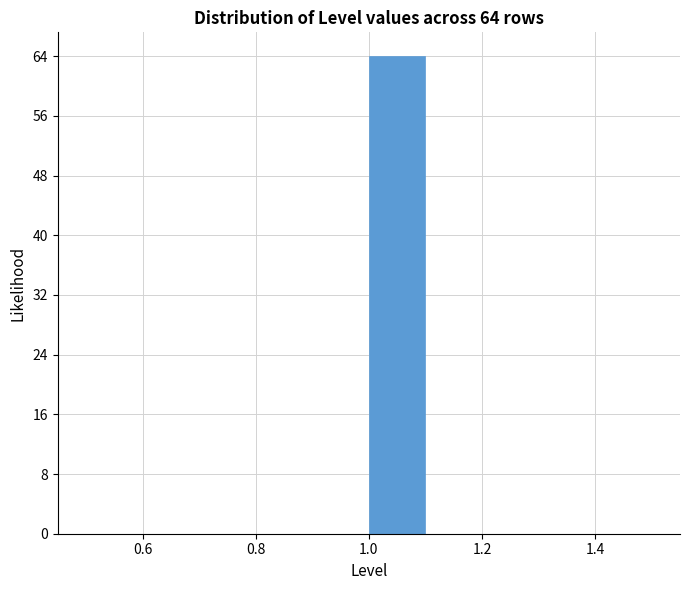

Over which range of the x-axis is the bar tallest?

1.0 to 1.1